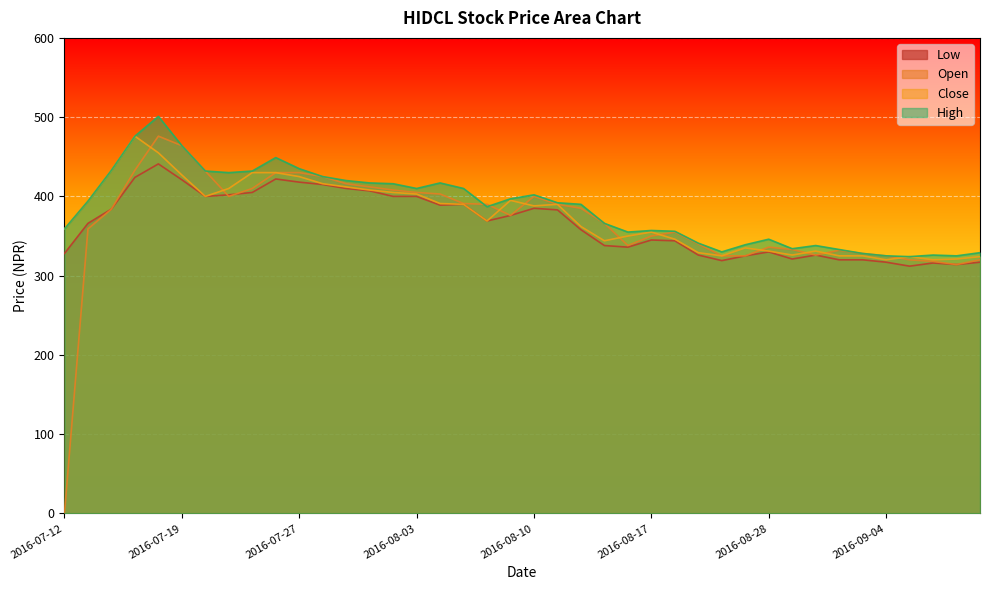

What is the label of the 35th point from the left?

2016-09-01